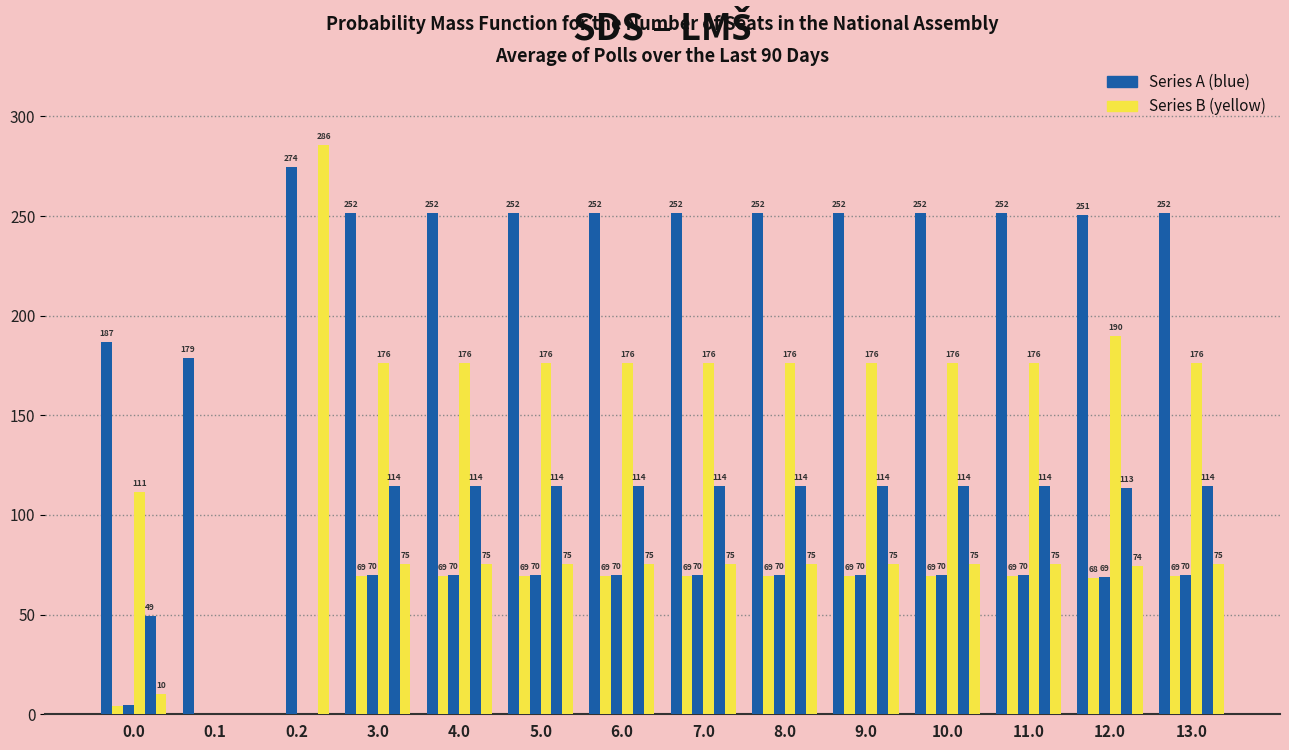

Between 0.2 and 10.0, which is larger?

10.0